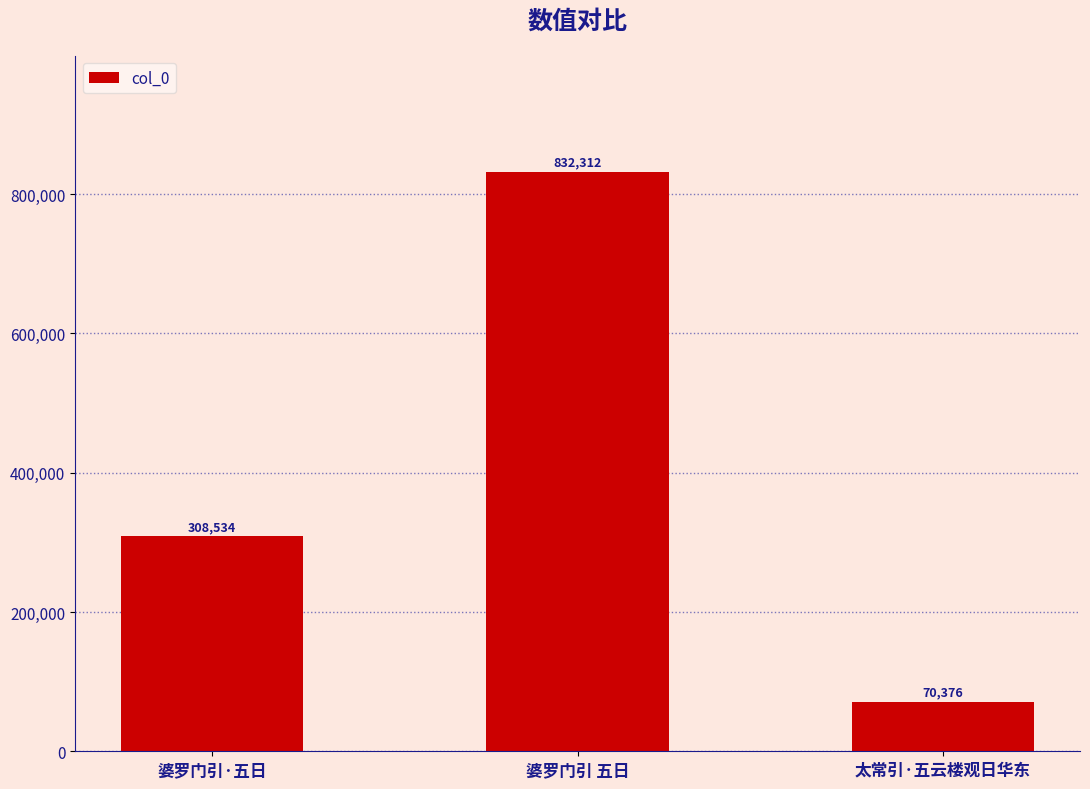

How many values are below 308534?

1